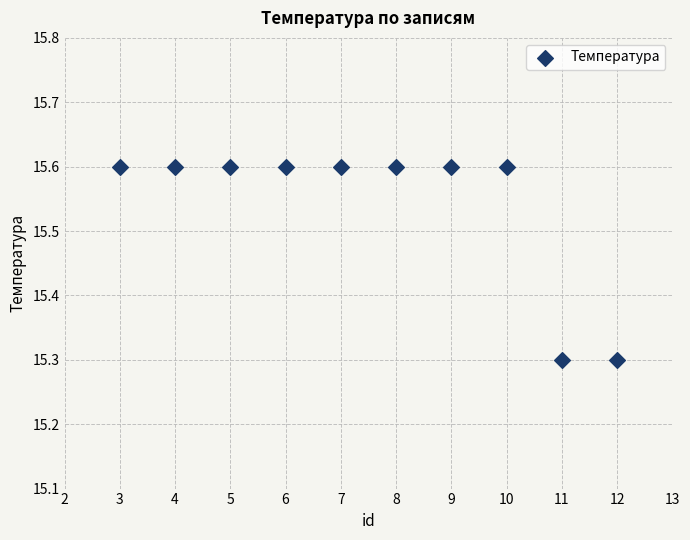

What is the range of Y values (max minus min)?

0.3